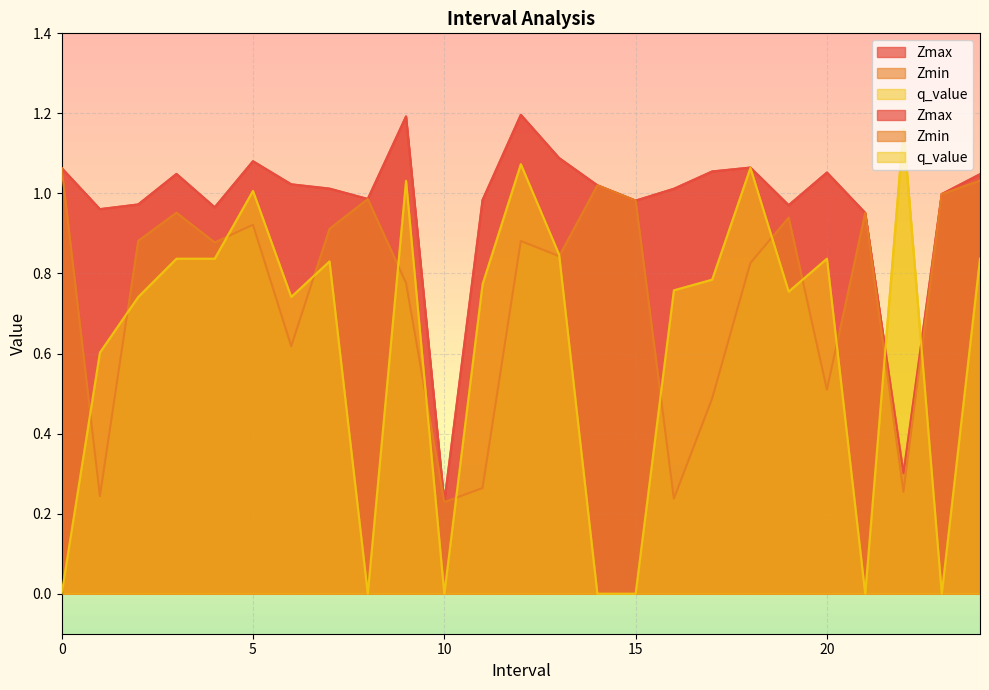

What is the sum of the q_value values at 21 and 5?

1.0